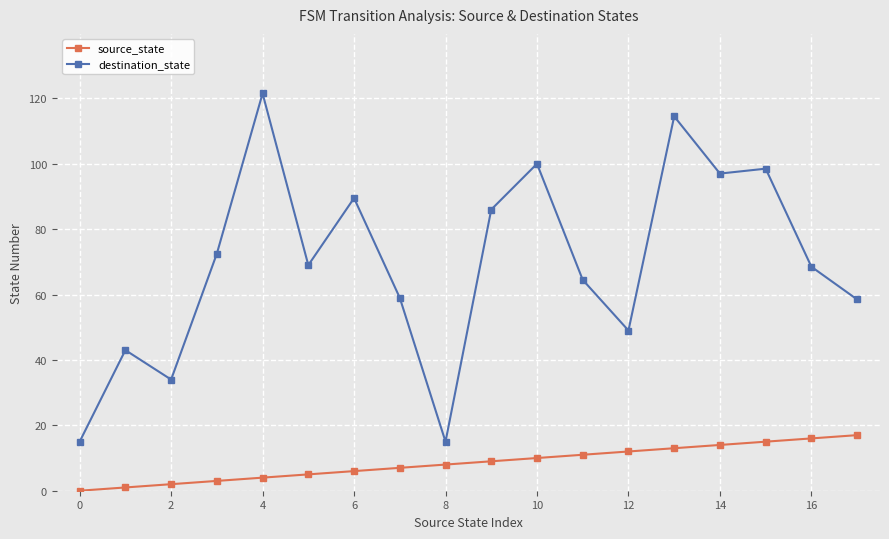

What is the value of the source_state point at the 14th from the left?

13.0